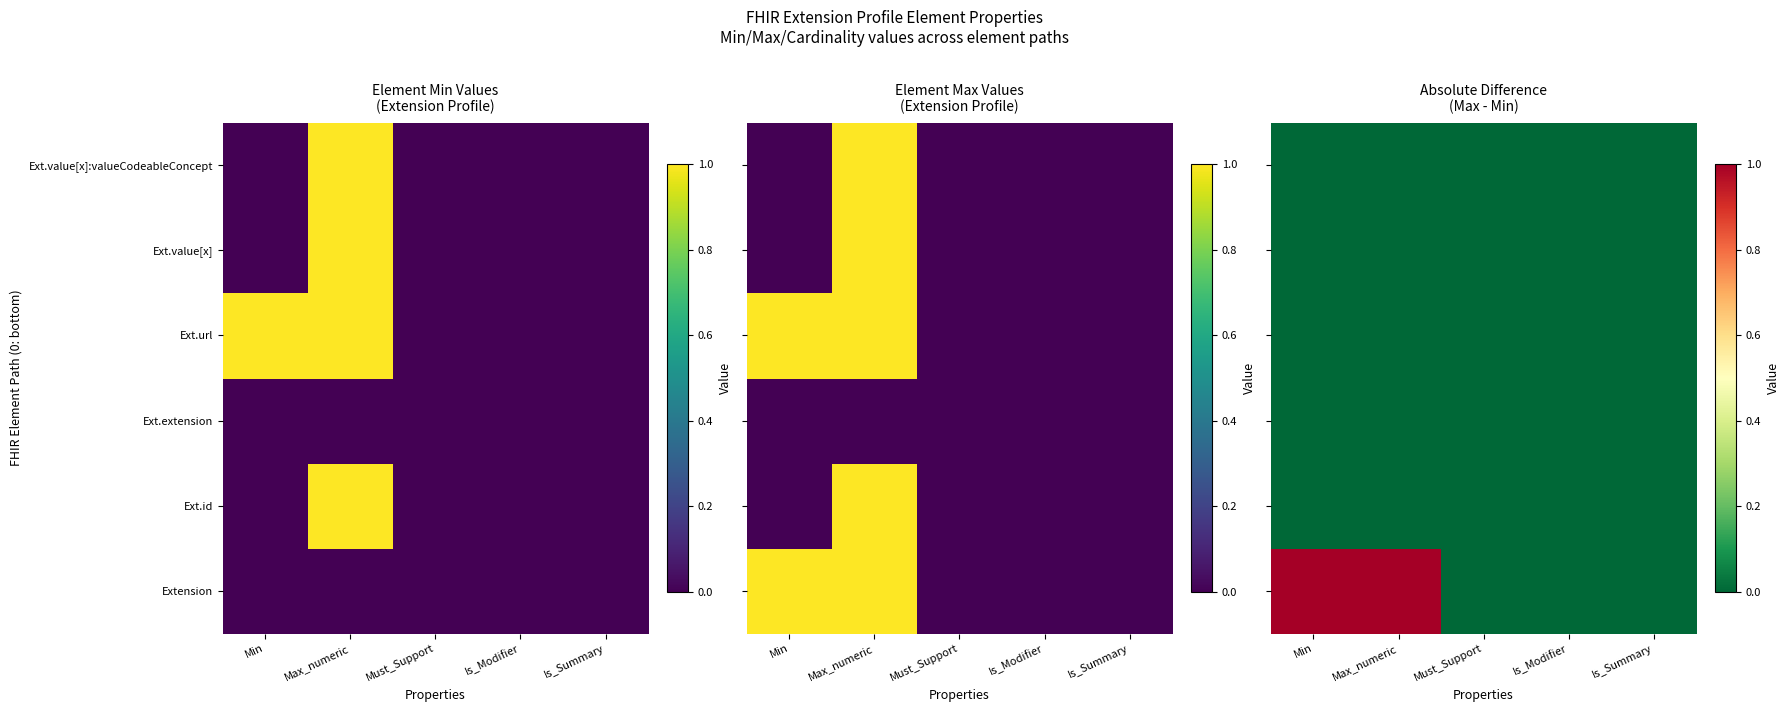

Which series has the largest total across all categories?

Extension